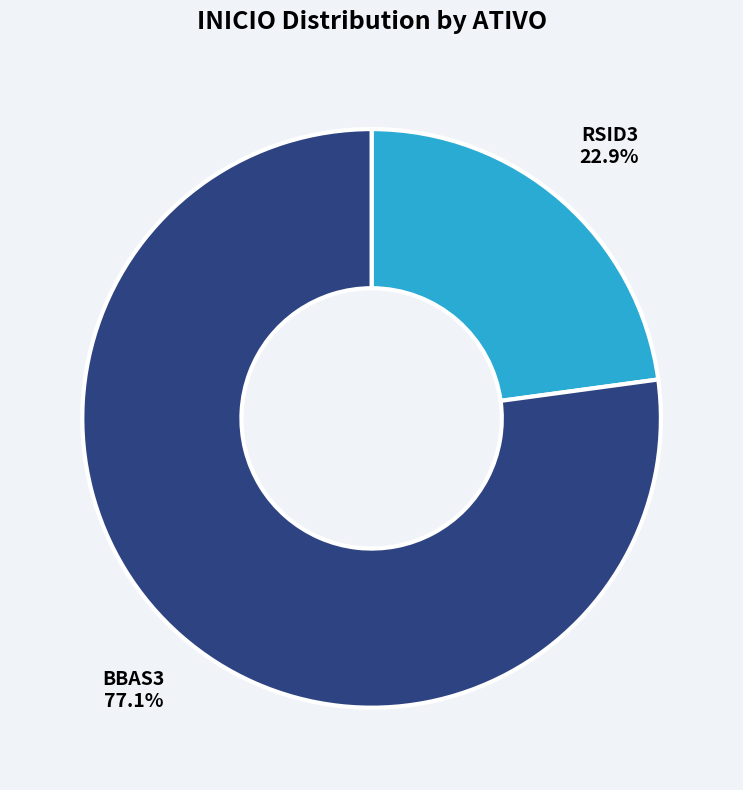

Rank the categories by value from highest to lowest.

BBAS3, RSID3